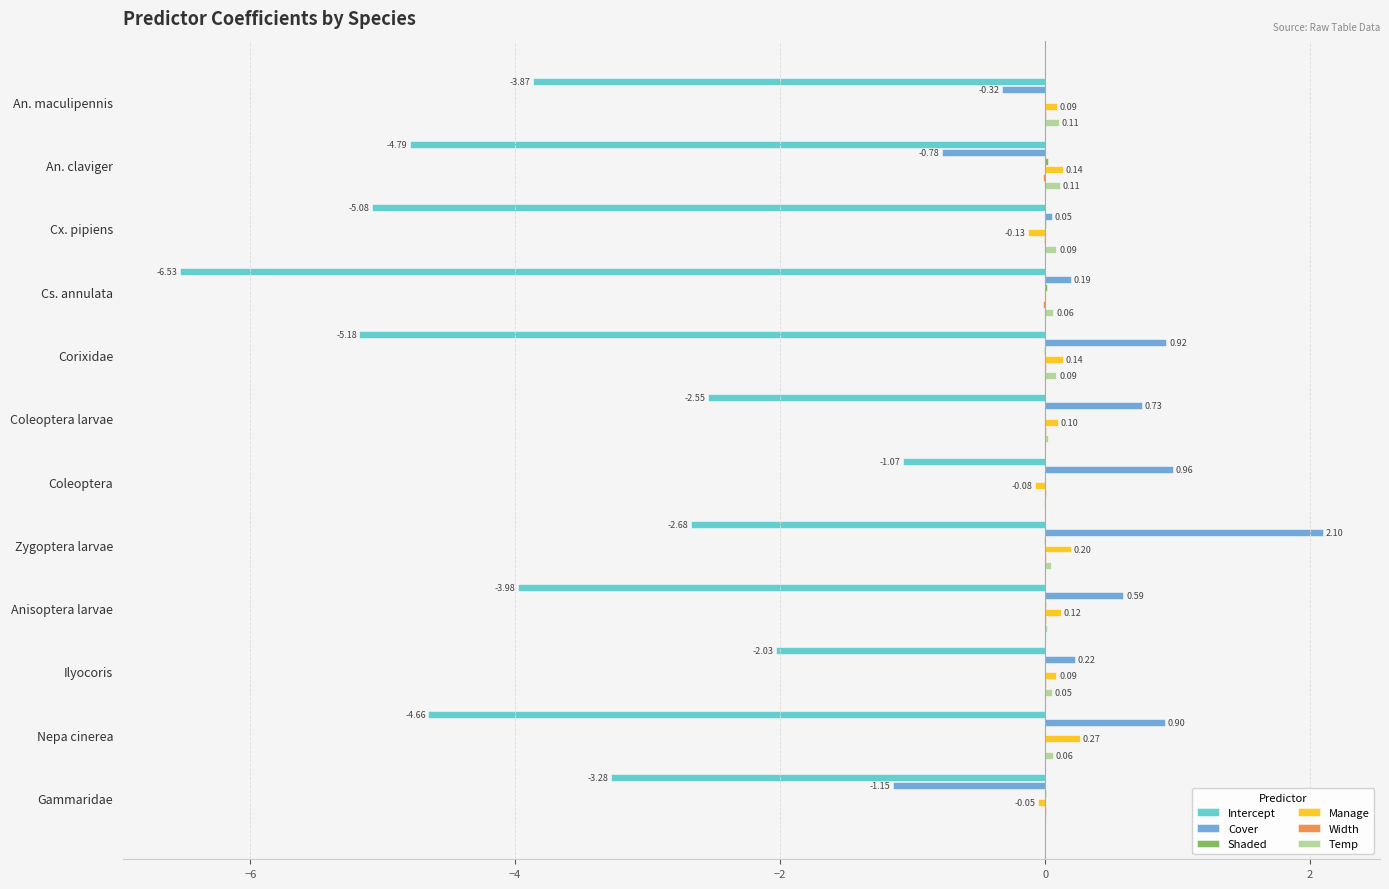

Which series changed the most between An. maculipennis and Coleoptera?

Intercept